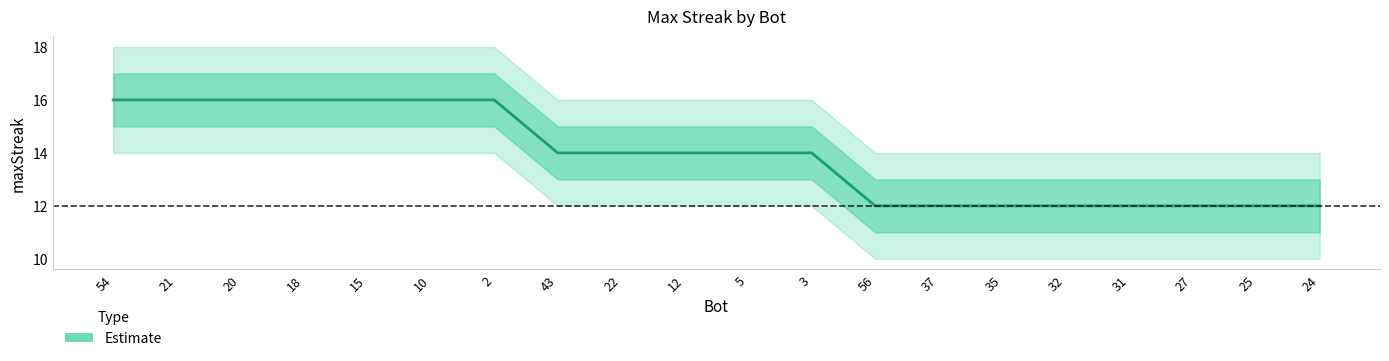

The chart shows a value of 8 at 10. True or false?

False